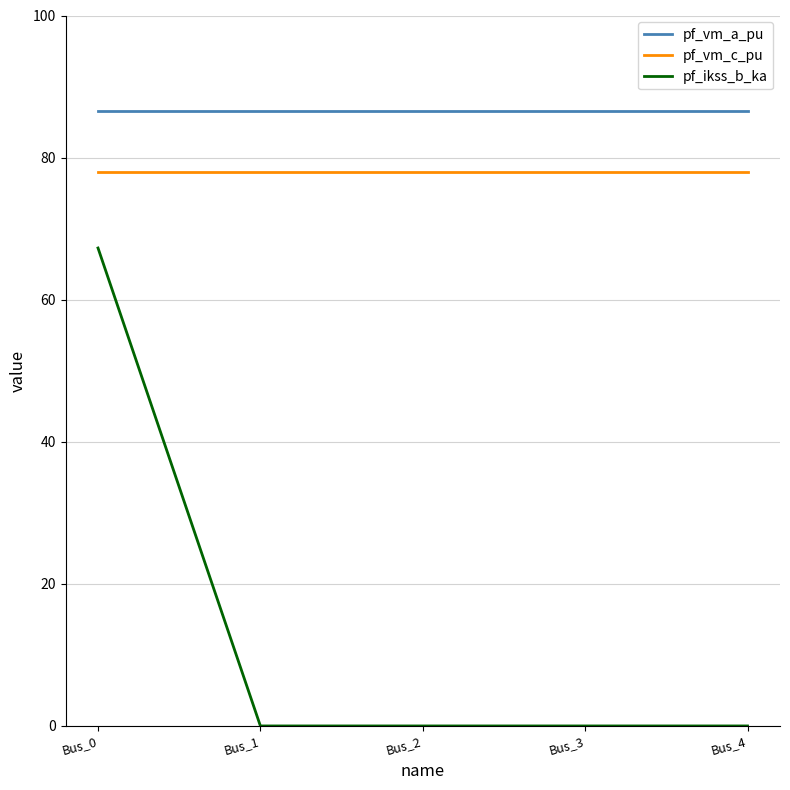

What is the greatest value displayed?

86.6